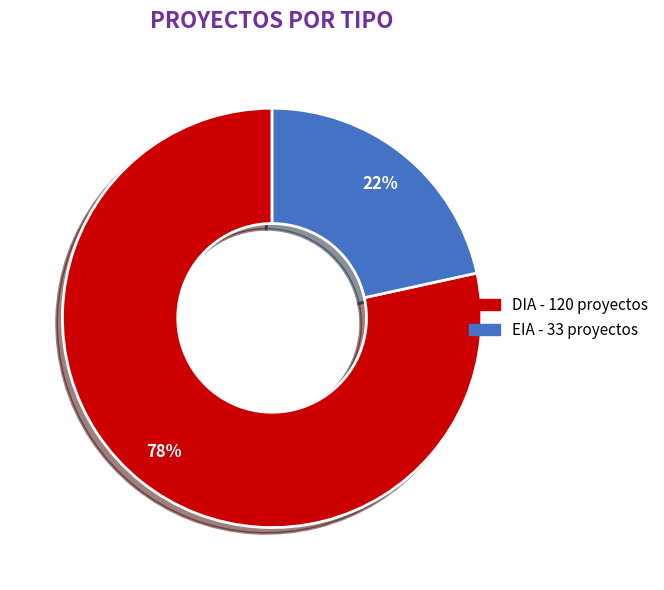

To the nearest percent, what is the average slice percentage?

50%